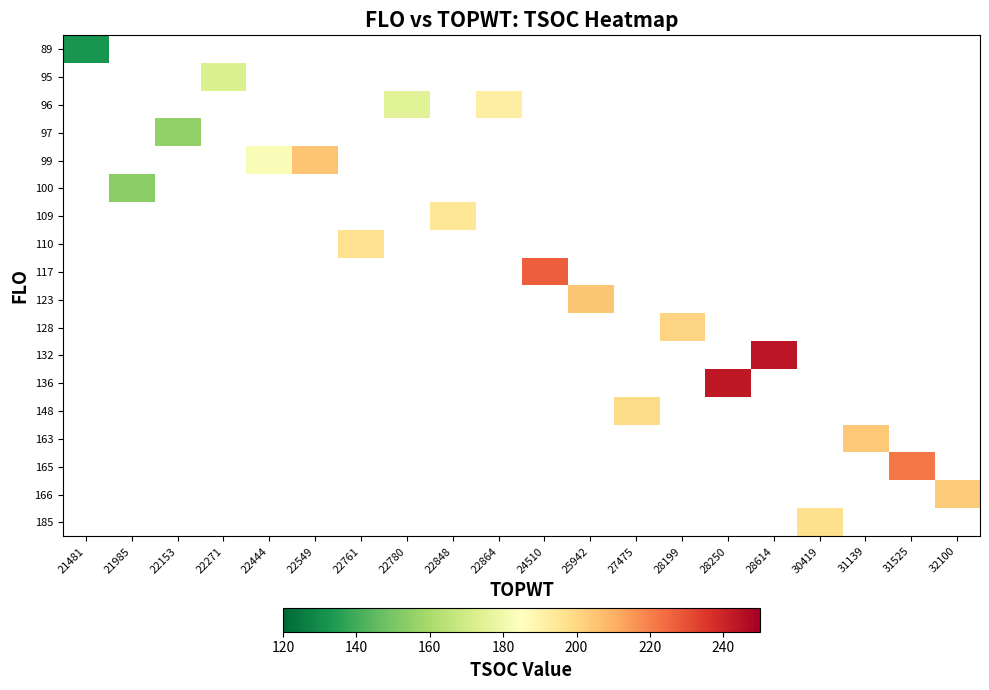

Which category has the highest value across all series?

28614